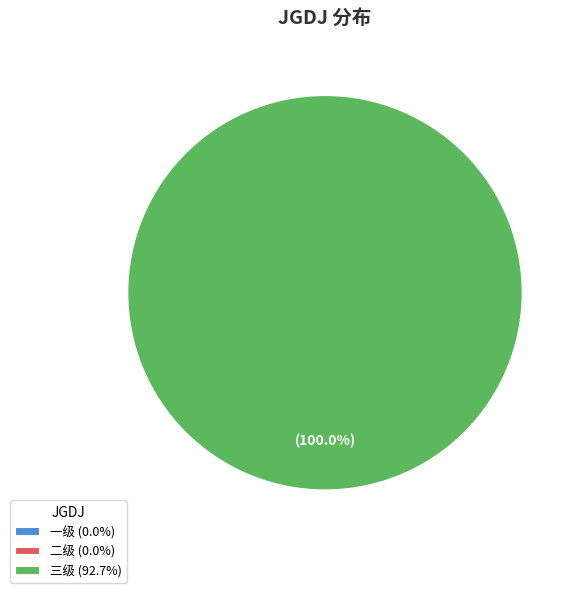

Is there any slice that represents more than half of the pie?

Yes